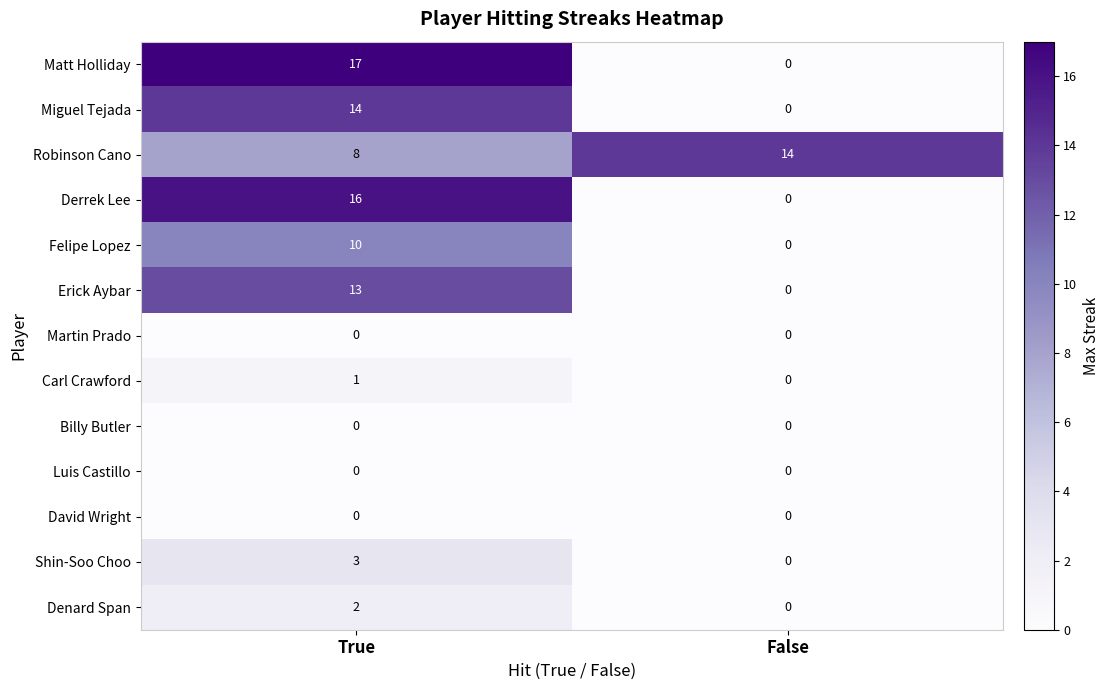

List the labels in order of Robinson Cano value, smallest first.

True, False